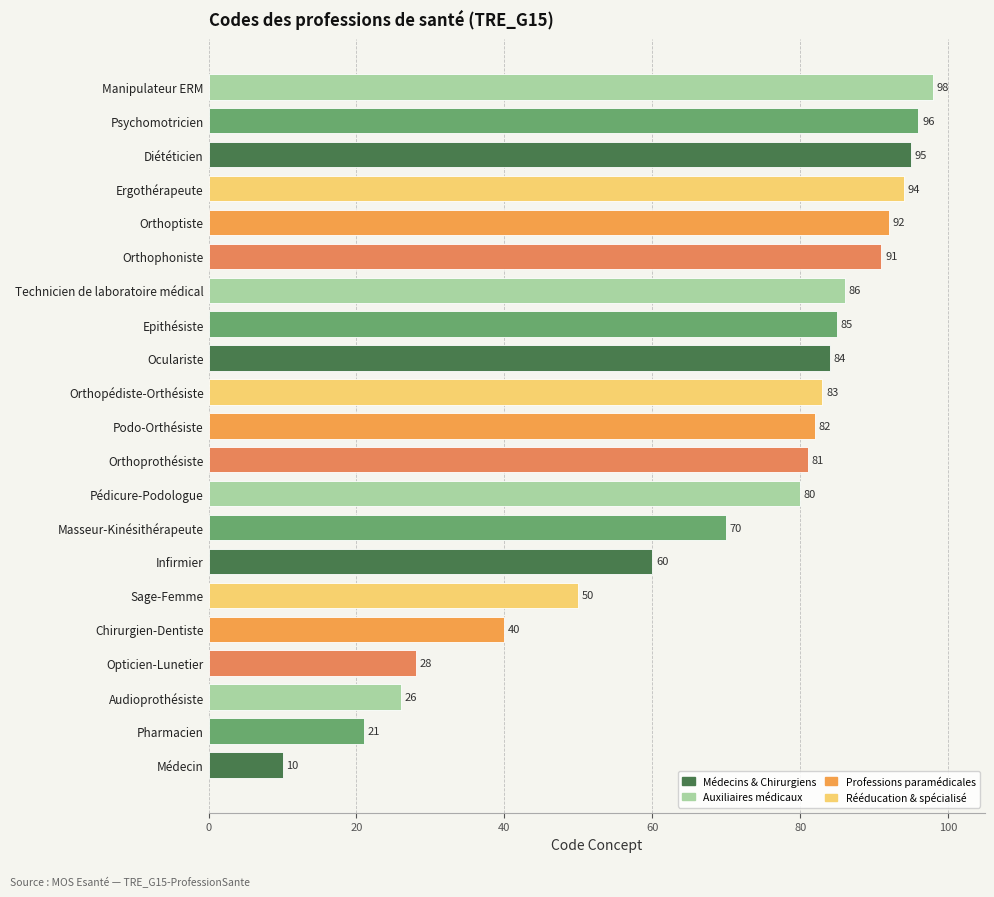

Reading top to bottom, extract all data points from this chart.

Manipulateur ERM=98	Psychomotricien=96	Diététicien=95	Ergothérapeute=94	Orthoptiste=92	Orthophoniste=91	Technicien de laboratoire médical=86	Epithésiste=85	Oculariste=84	Orthopédiste-Orthésiste=83	Podo-Orthésiste=82	Orthoprothésiste=81	Pédicure-Podologue=80	Masseur-Kinésithérapeute=70	Infirmier=60	Sage-Femme=50	Chirurgien-Dentiste=40	Opticien-Lunetier=28	Audioprothésiste=26	Pharmacien=21	Médecin=10